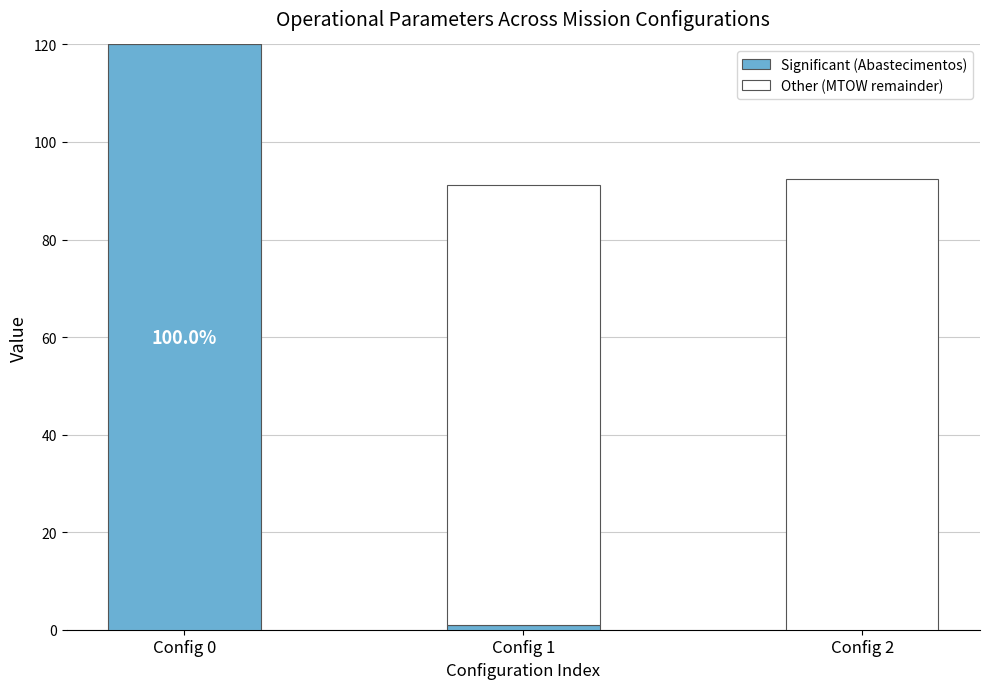

What is the maximum value for Significant (Abastecimentos)?

120.0